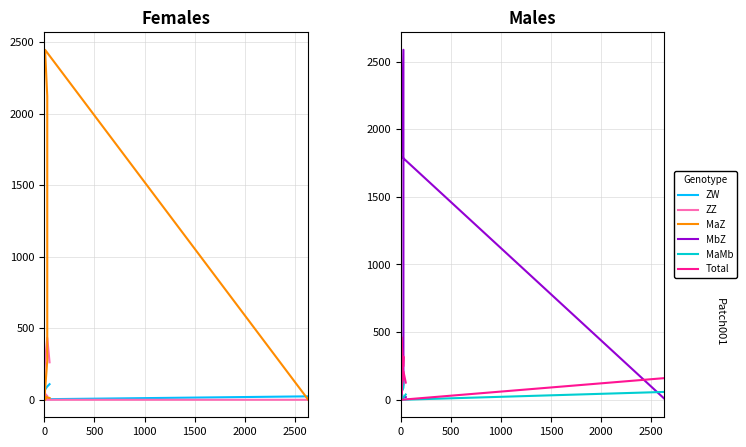

What is the average value of the MbZ series?

458